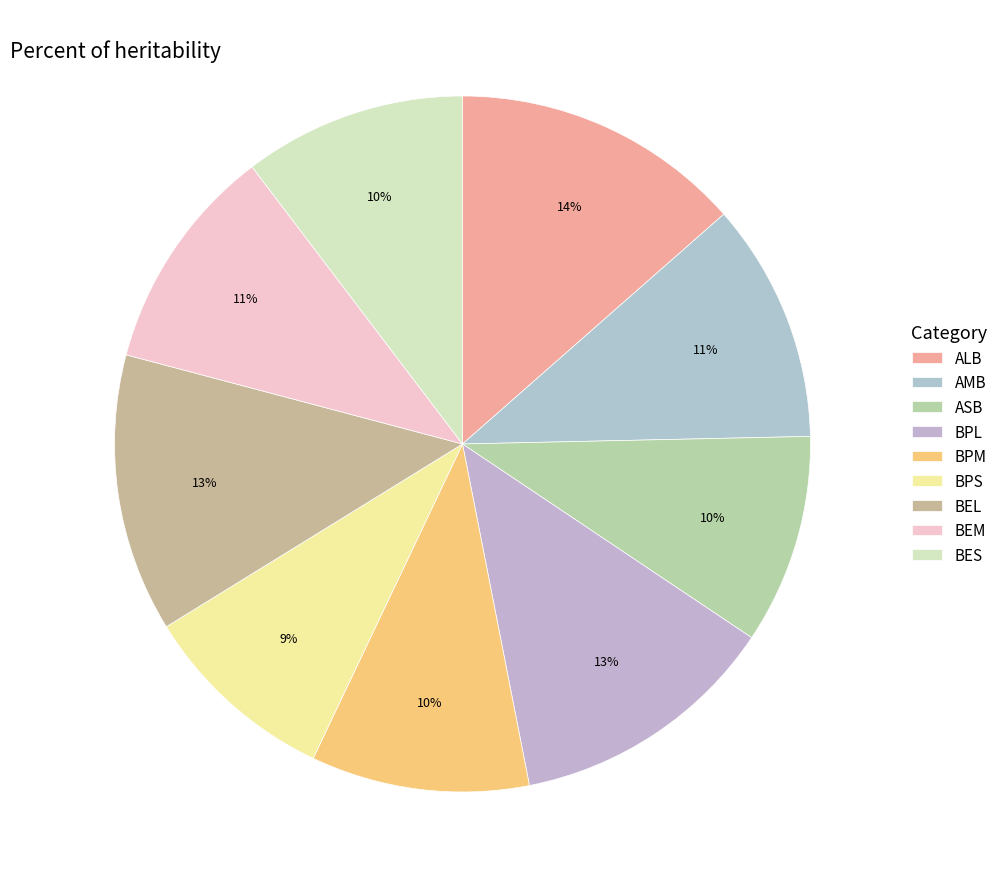

The BEM slice represents 11% of the pie. True or false?

True